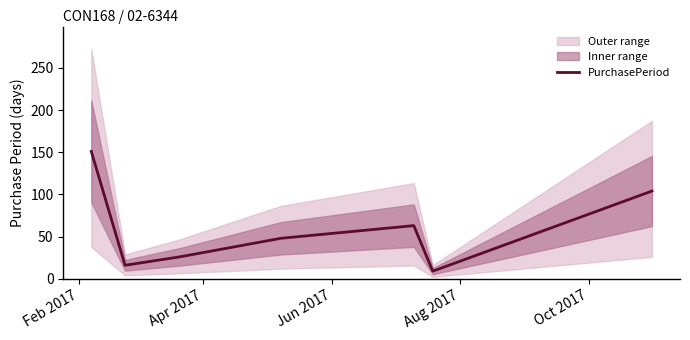

Count the number of categories in the chart.

7